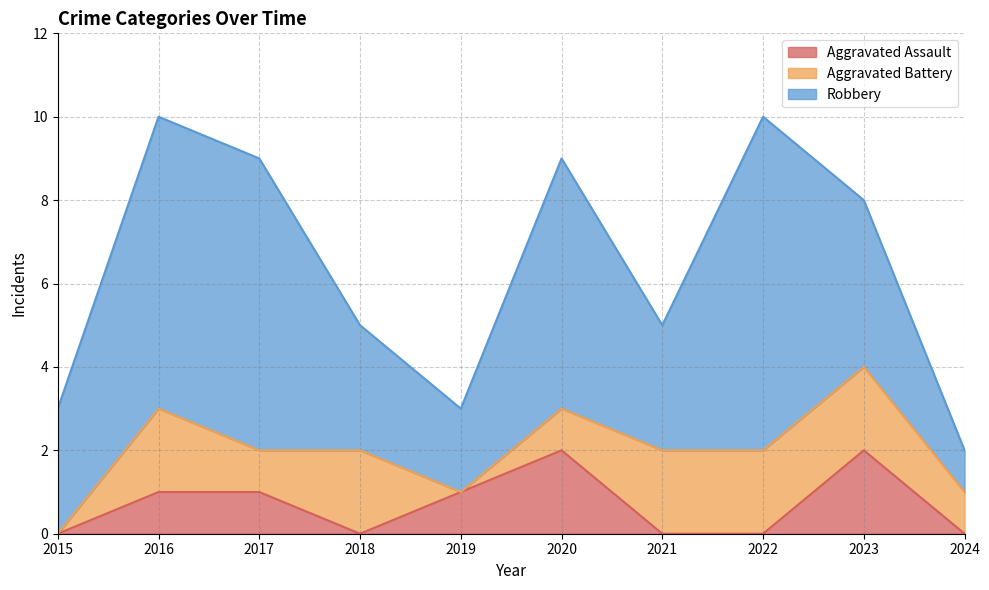

What is the greatest value displayed?

8